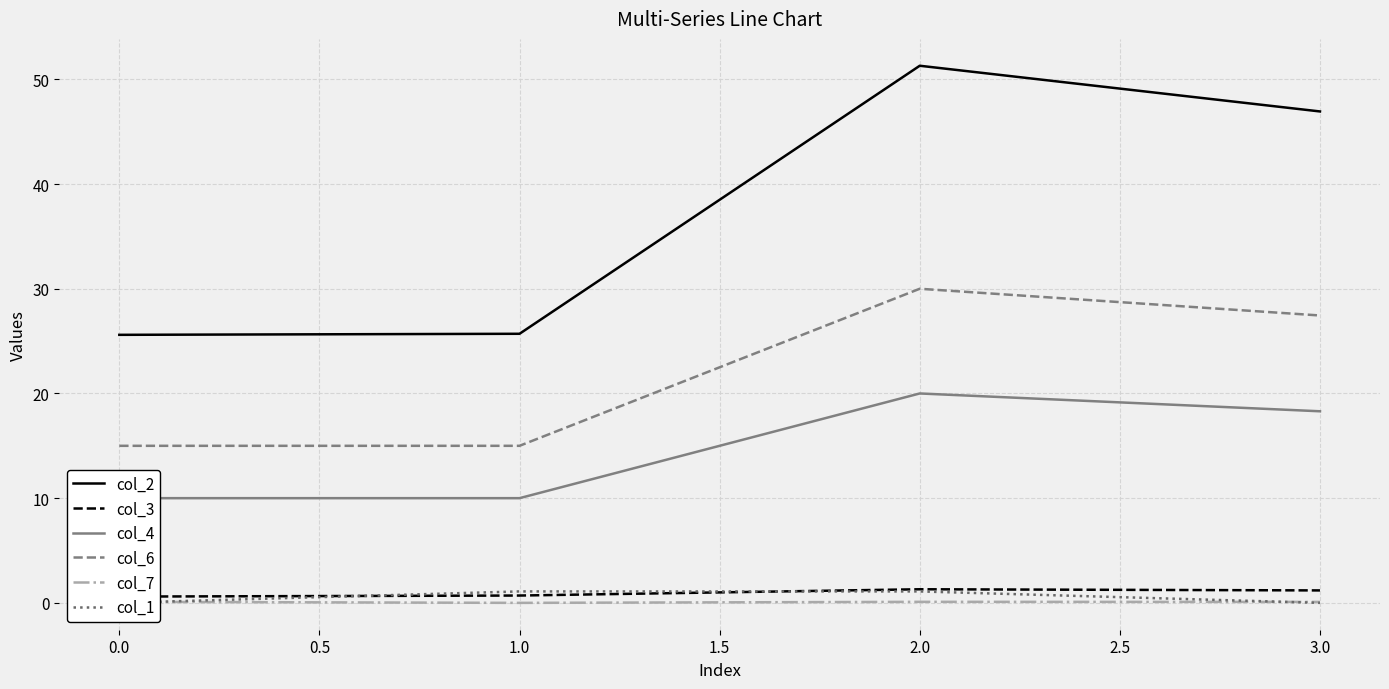

Where does the col_2 series first go above 46?

2.0